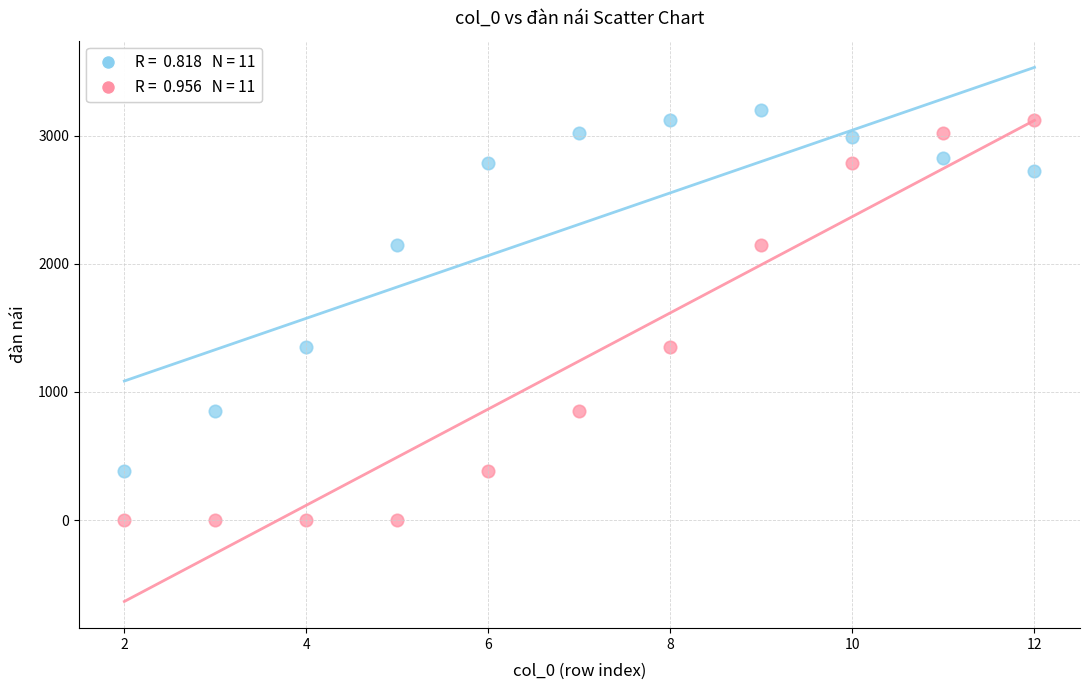

Across all data points, what is the range of X values (max minus min)?

10